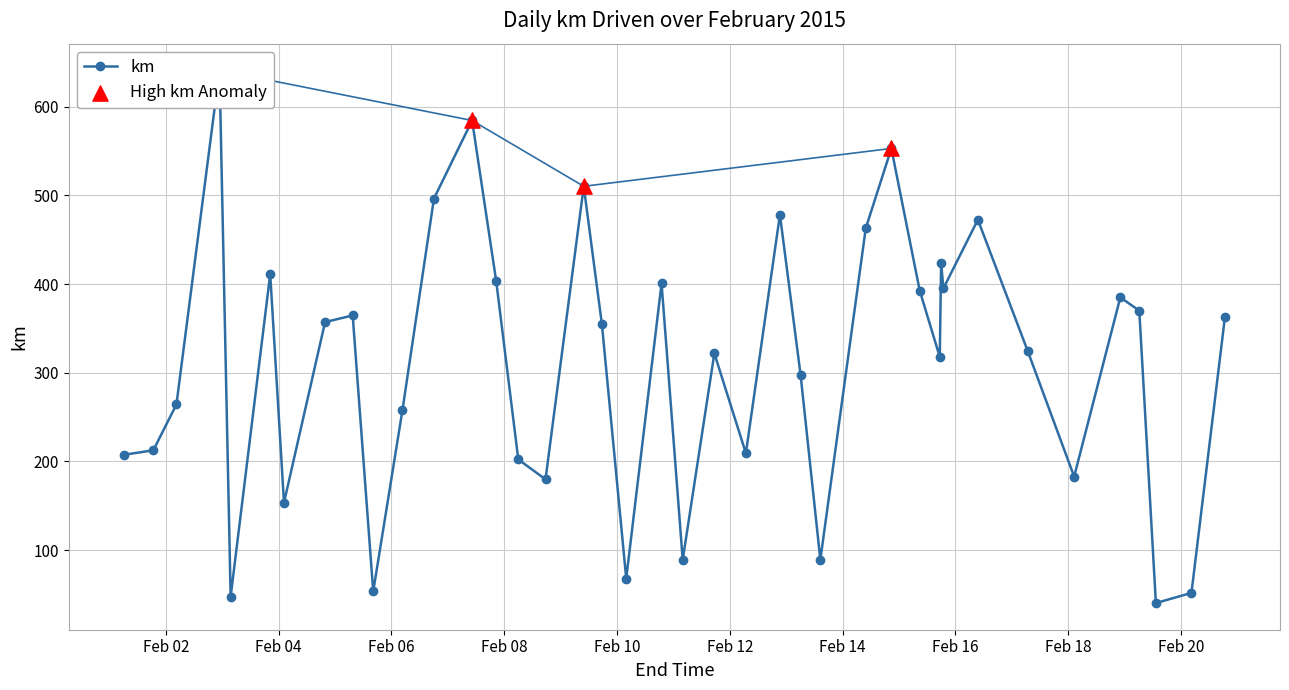

Between 2015-02-09 17:33 and 2015-02-20 18:41, which is larger?

2015-02-20 18:41